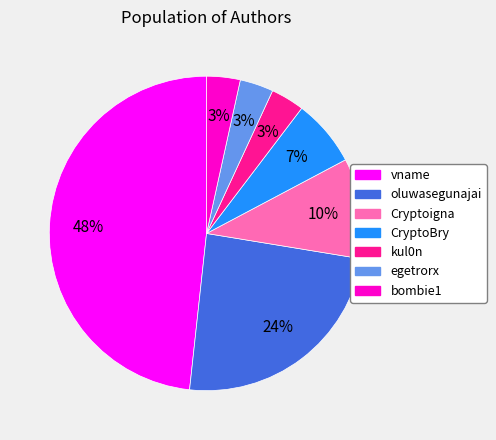

Do Cryptoigna and bombie1 together represent more than half of the pie?

No